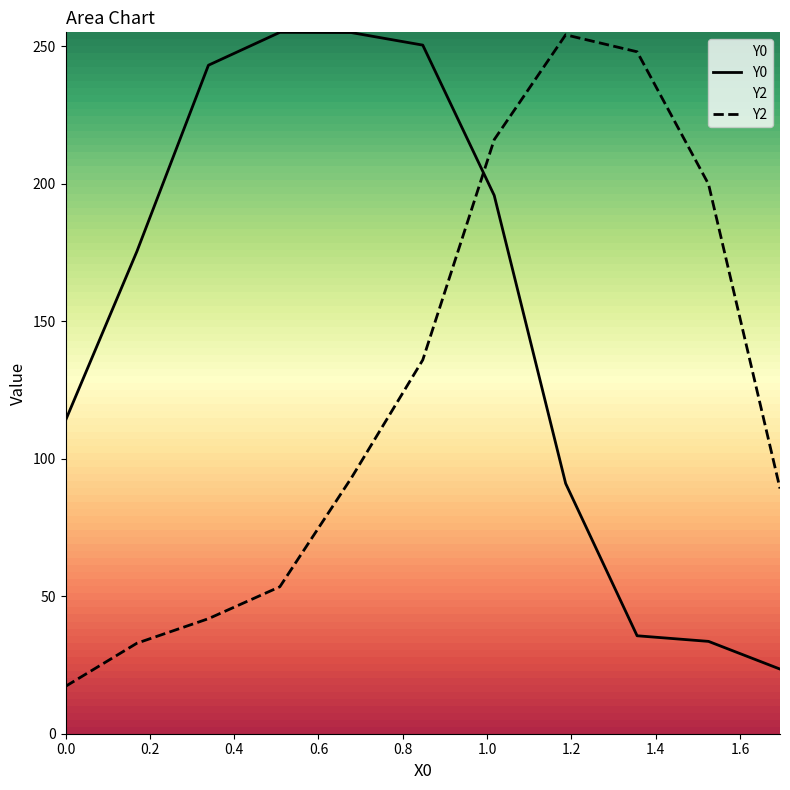

Is this an area chart (filled region under the line)?

No